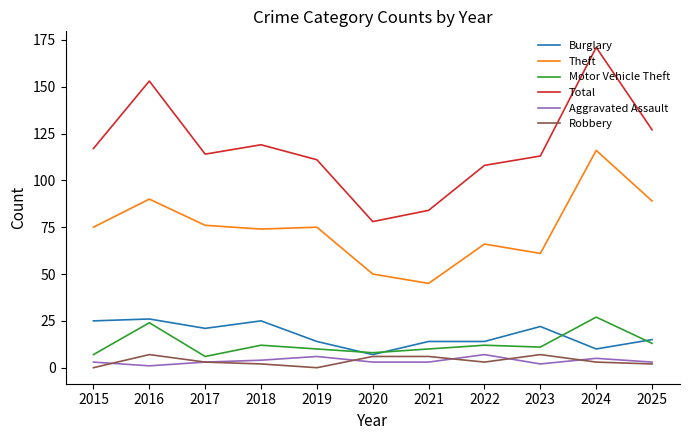

What is the total value across all series at 2020?

152